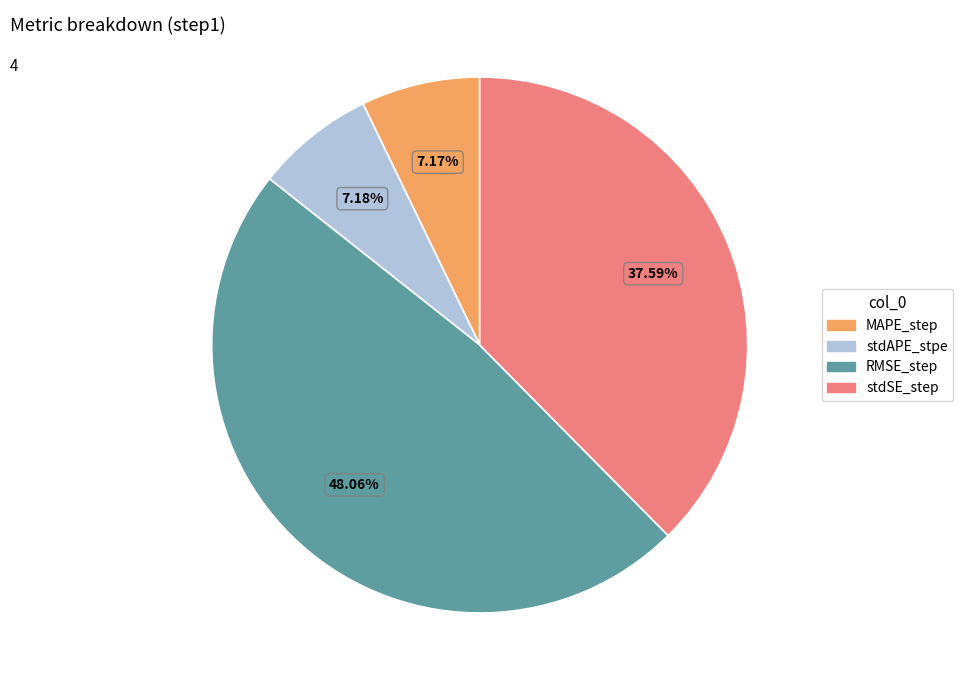

How many segments does this pie chart have?

4